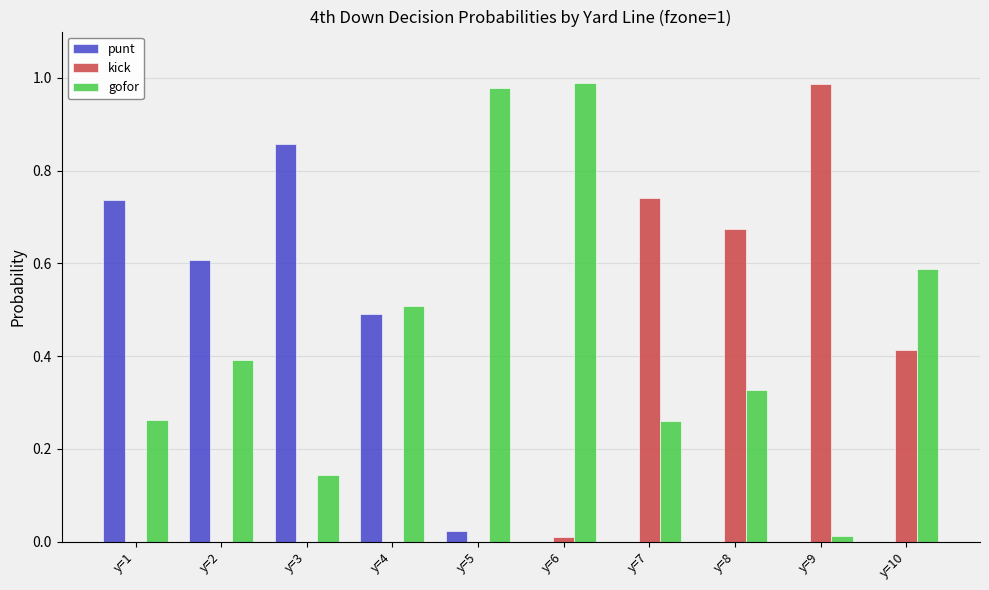

True or false: punt has a value of 0.0 at y=6.

True